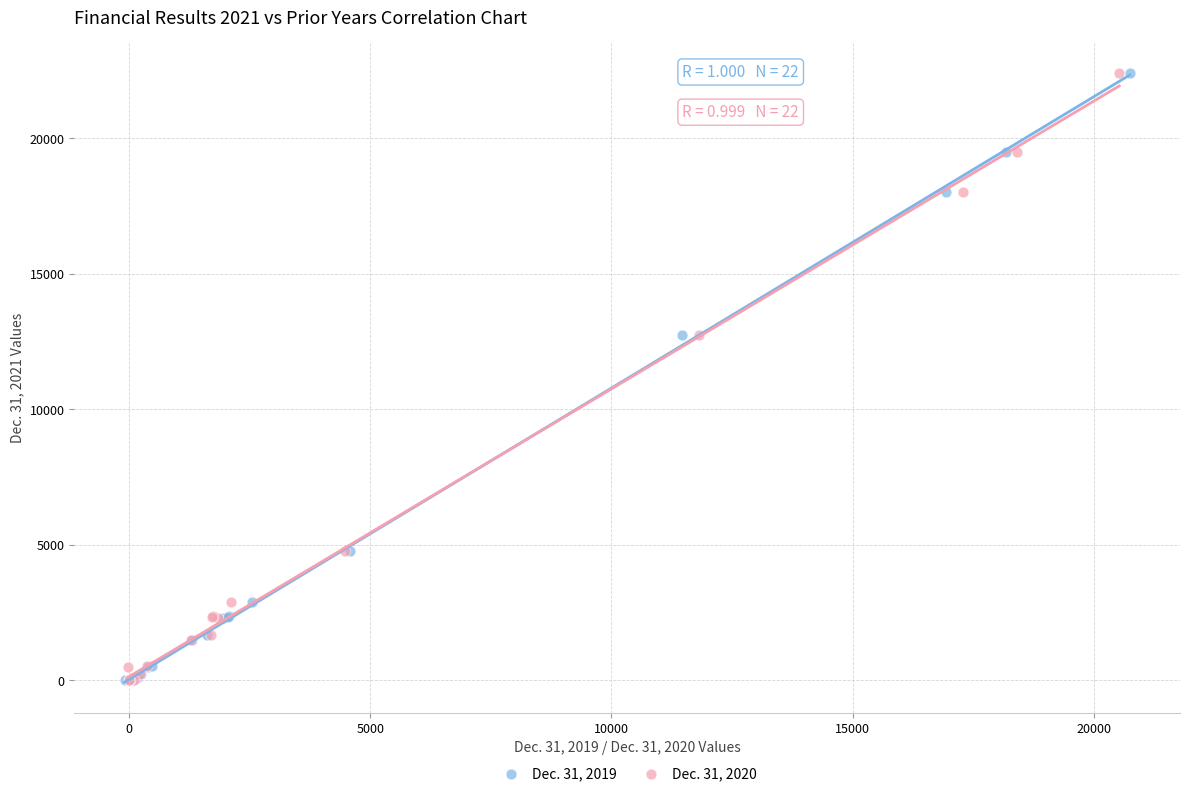

What are all the series names shown in the legend?

Dec. 31, 2019, Dec. 31, 2020